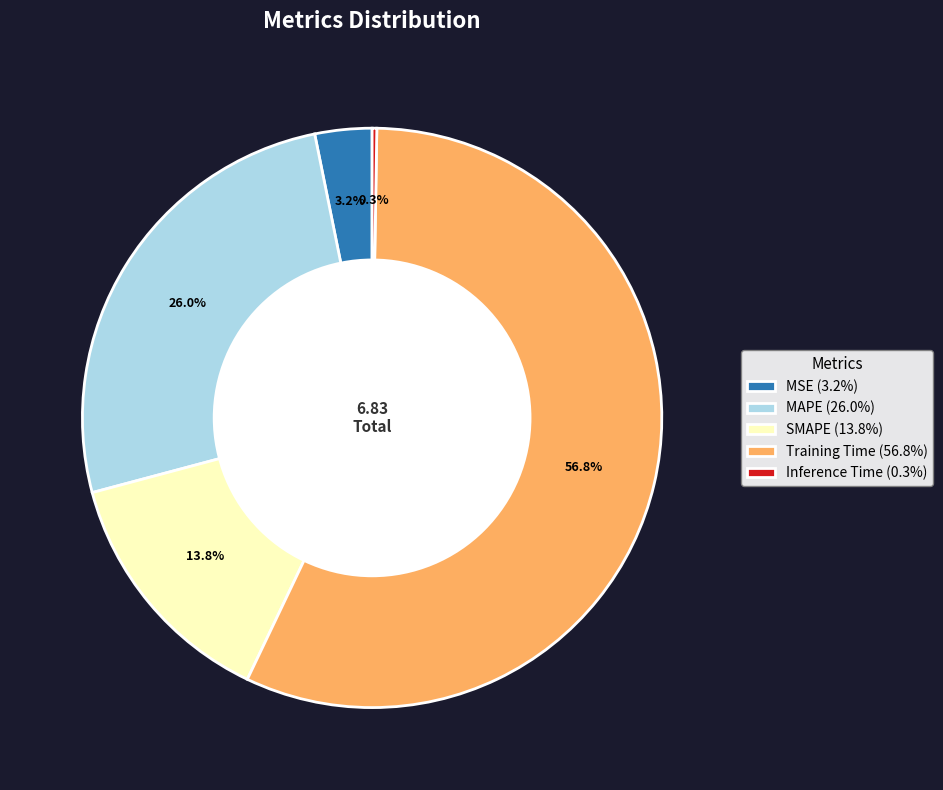

Between MSE and SMAPE, which is larger?

SMAPE